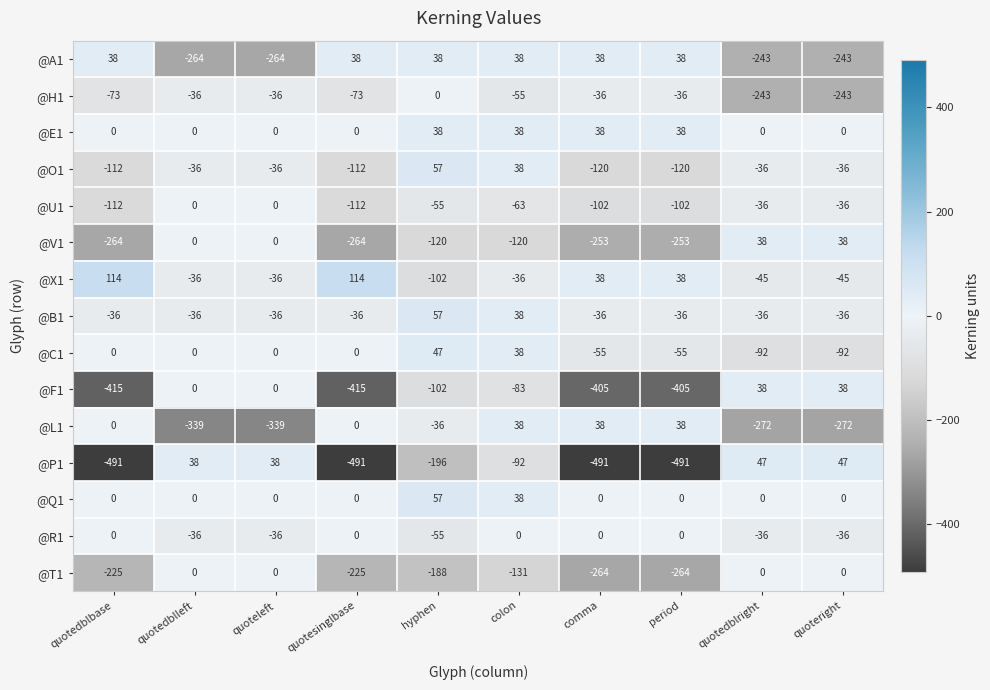

At which category is the sum across all series the highest?

colon